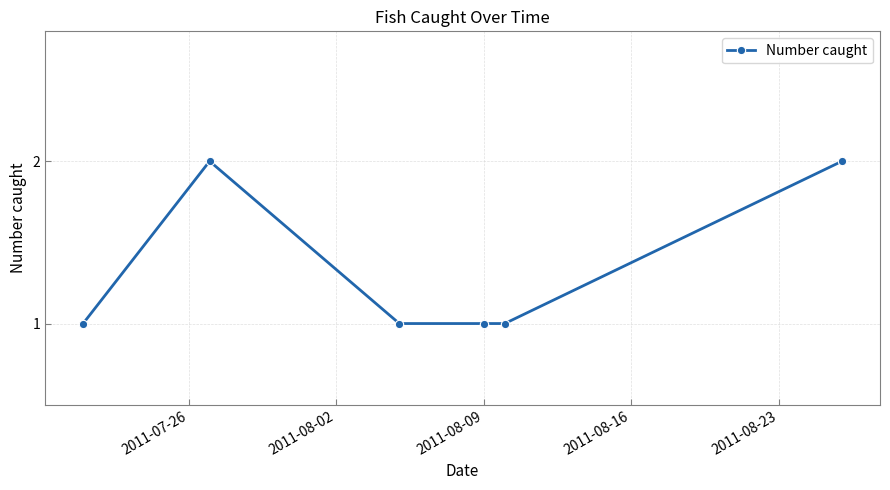

What is the value of the 5th point from the left?

1